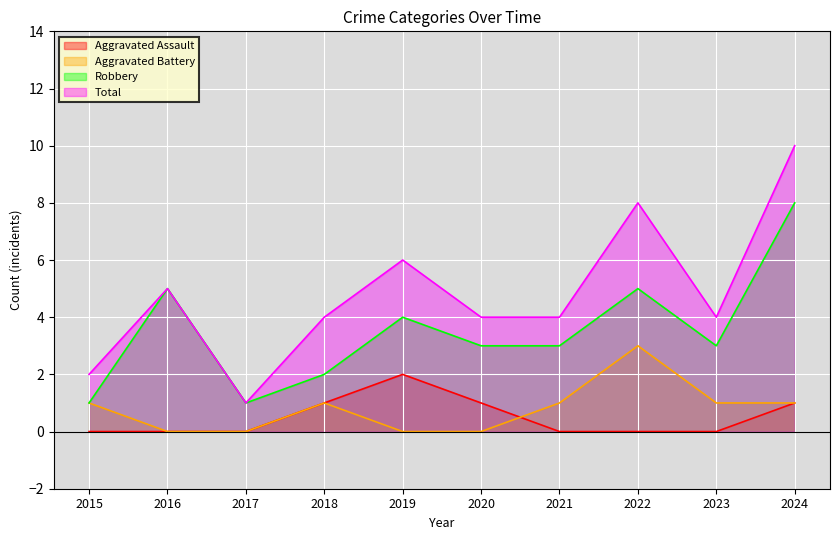

True or false: Aggravated Battery and Total cross at least once.

False